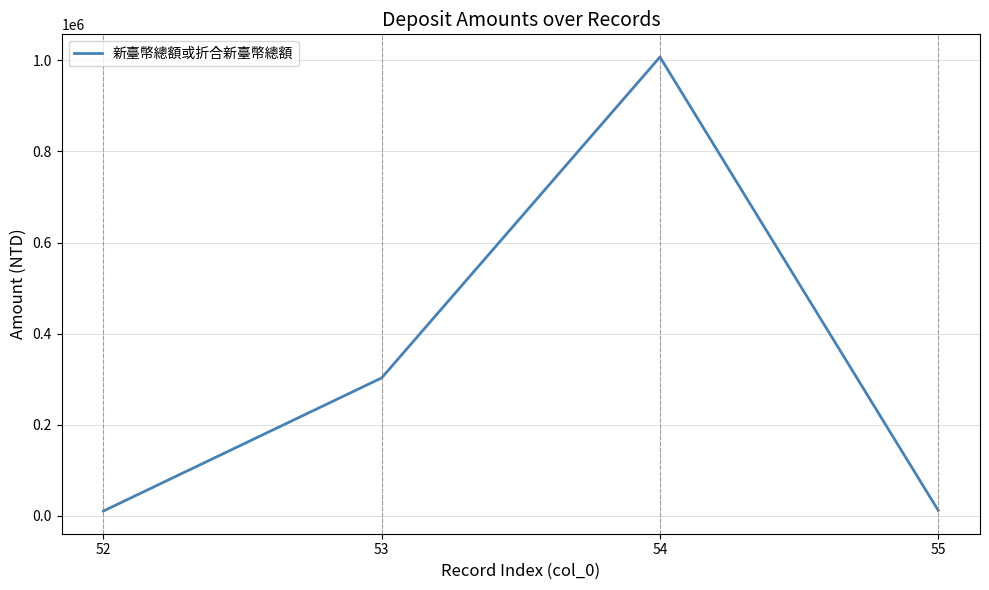

What is the greatest value displayed?

1007308